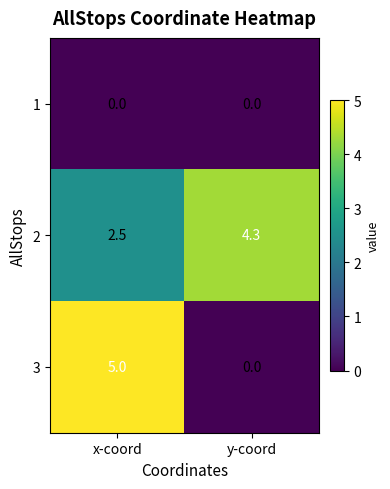

Reading right to left, list all the values displayed in this chart.

1: 0.0	0.0
2: 4.3	2.5
3: 0.0	5.0